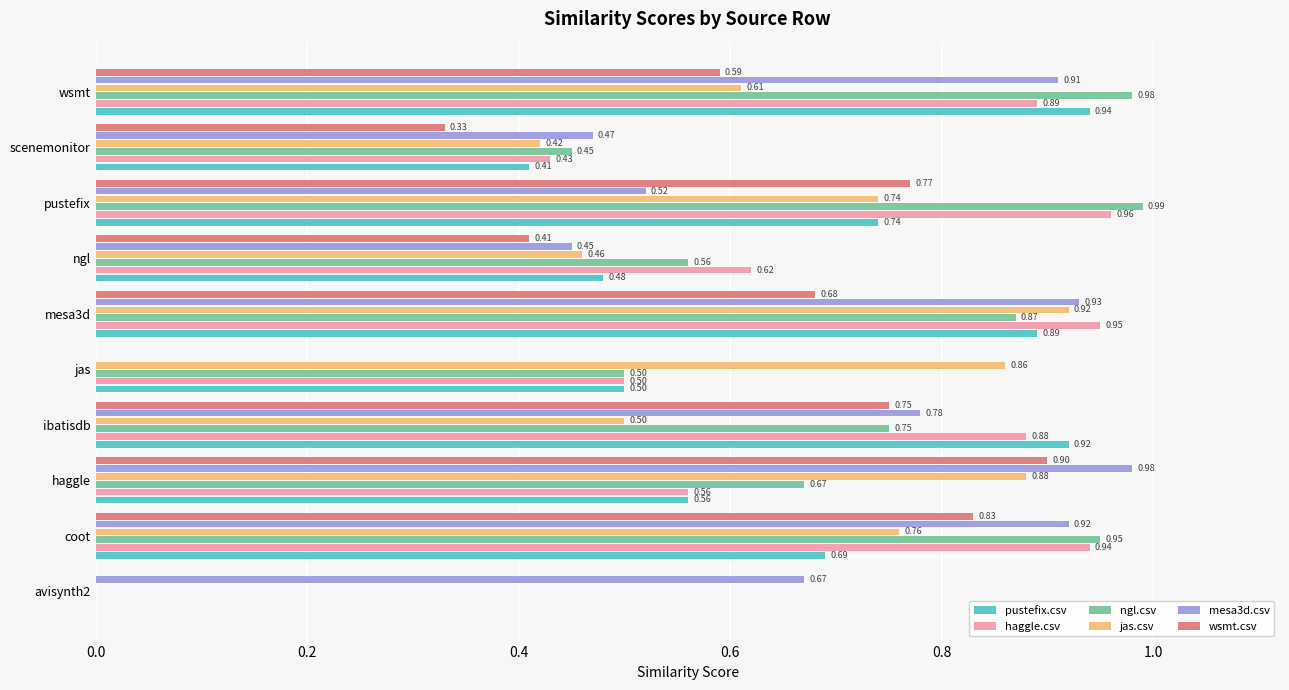

What are all the series names shown in the legend?

pustefix.csv, haggle.csv, ngl.csv, jas.csv, mesa3d.csv, wsmt.csv